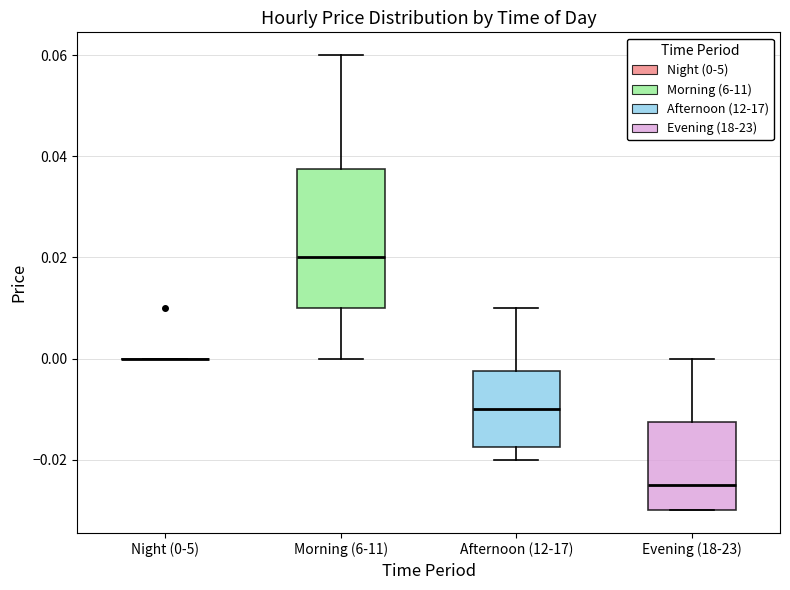

Where is the upper edge of the box for Evening (18-23) on the y-axis? The values are not printed on the chart, so give them approximately, as read against the axis.

-0.012